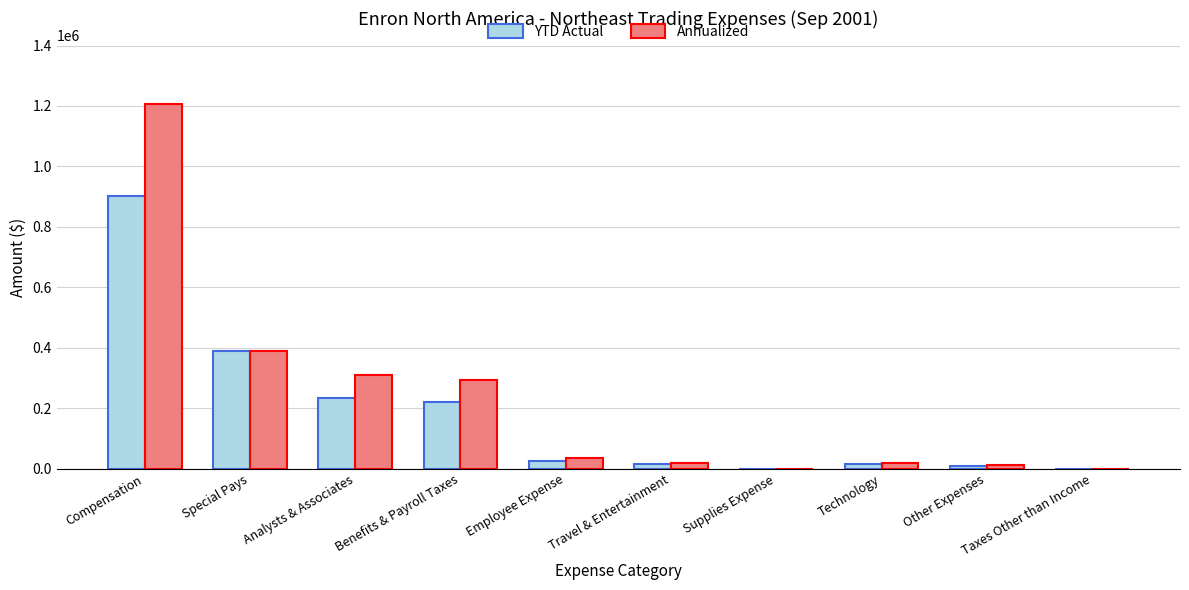

At which label does YTD Actual reach its peak?

Compensation